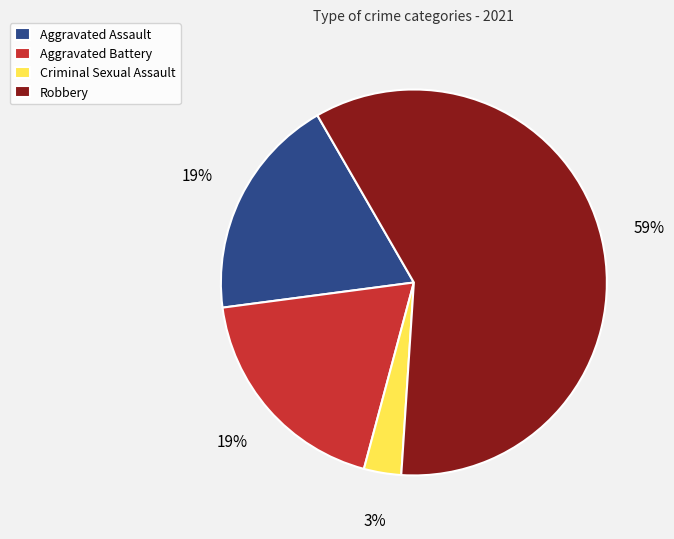

Does Robbery represent more than half of the total?

Yes